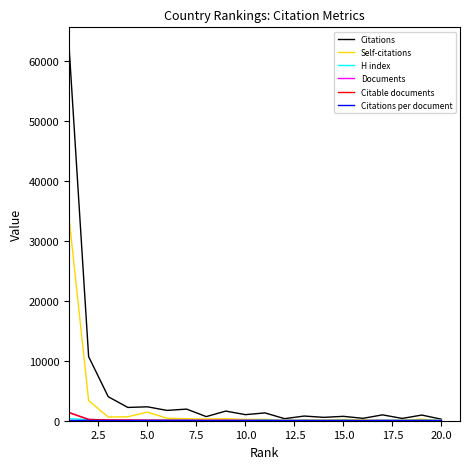

Which series has the largest total across all categories?

Citations